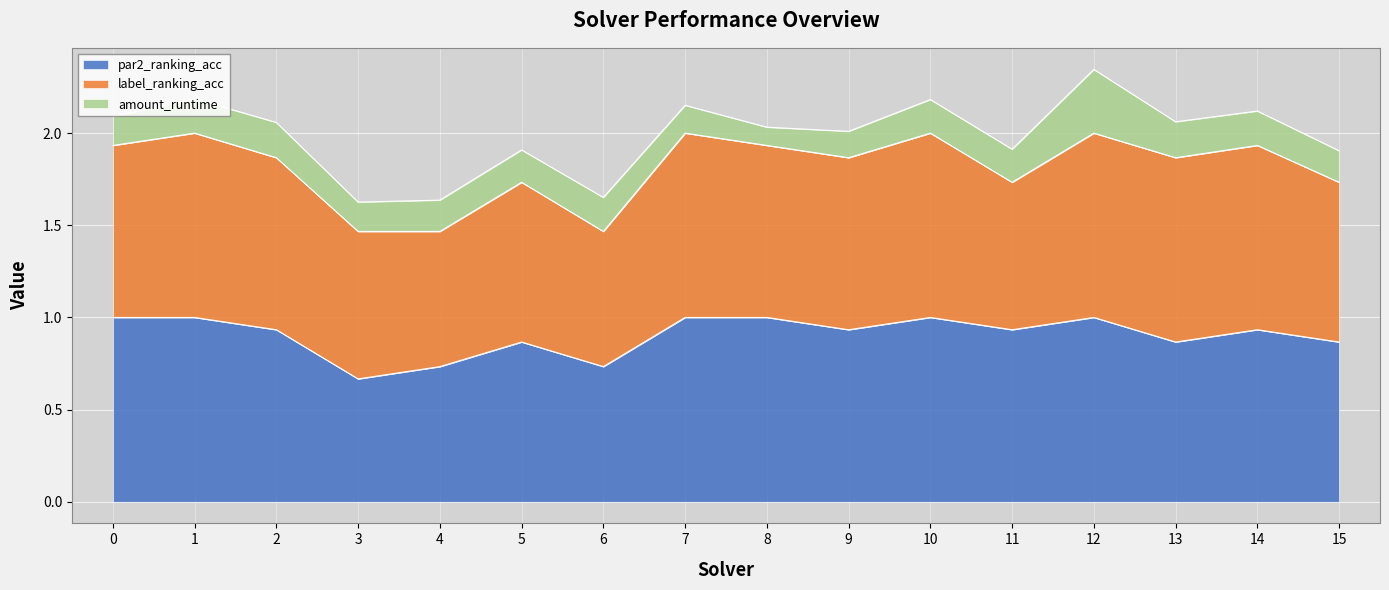

True or false: amount_runtime and par2_ranking_acc intersect in this chart.

False